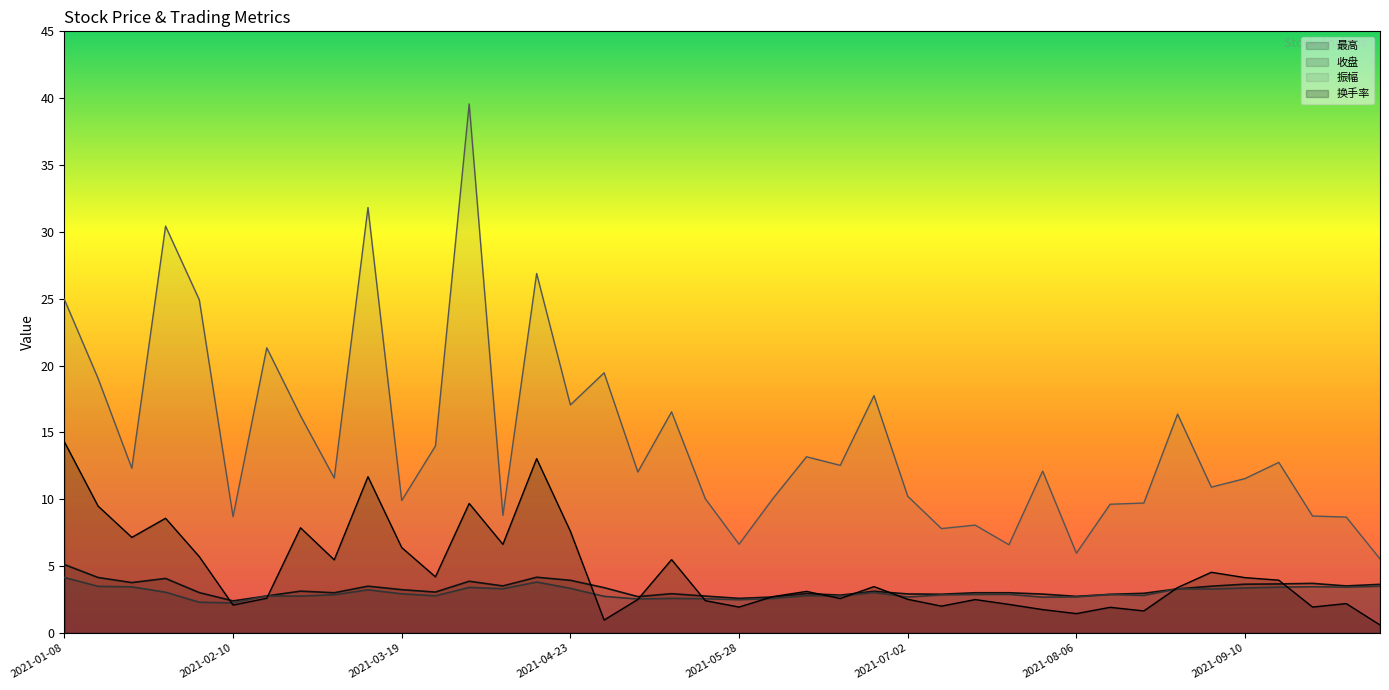

What is the average value of the 最高 series?

3.3